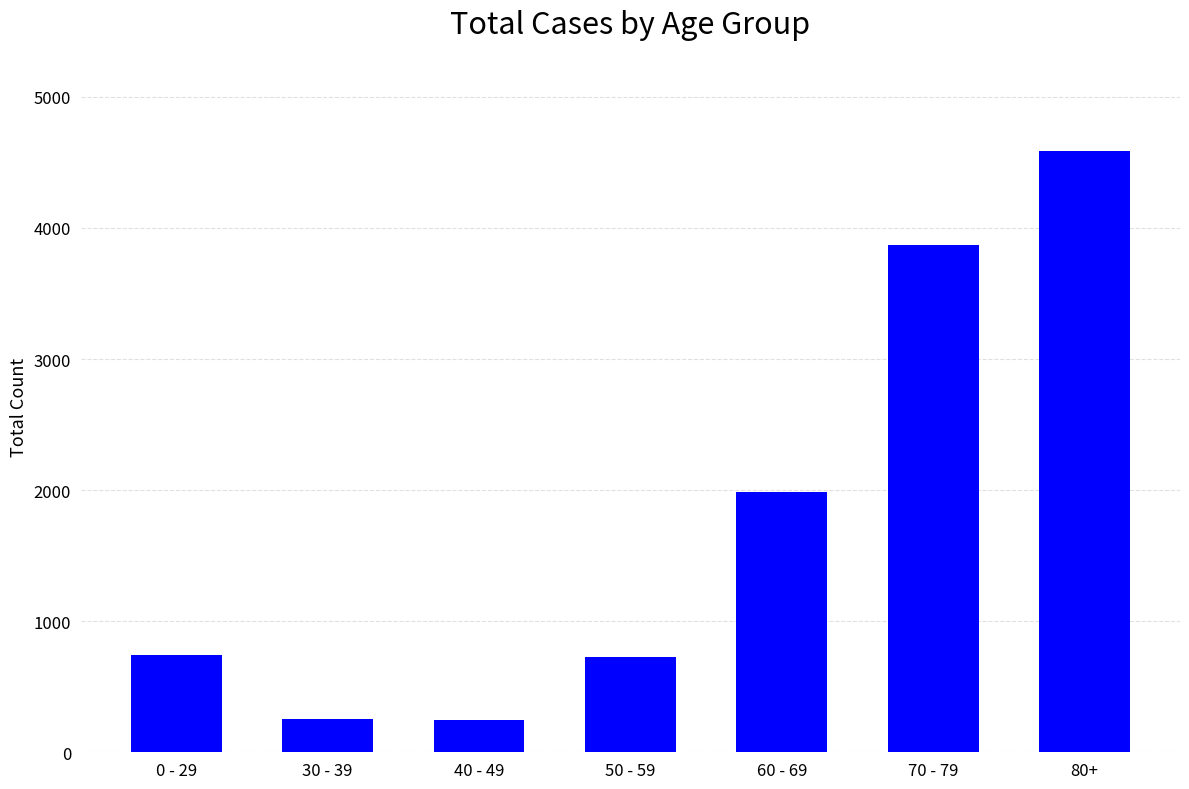

Count the number of data series in this chart.

1